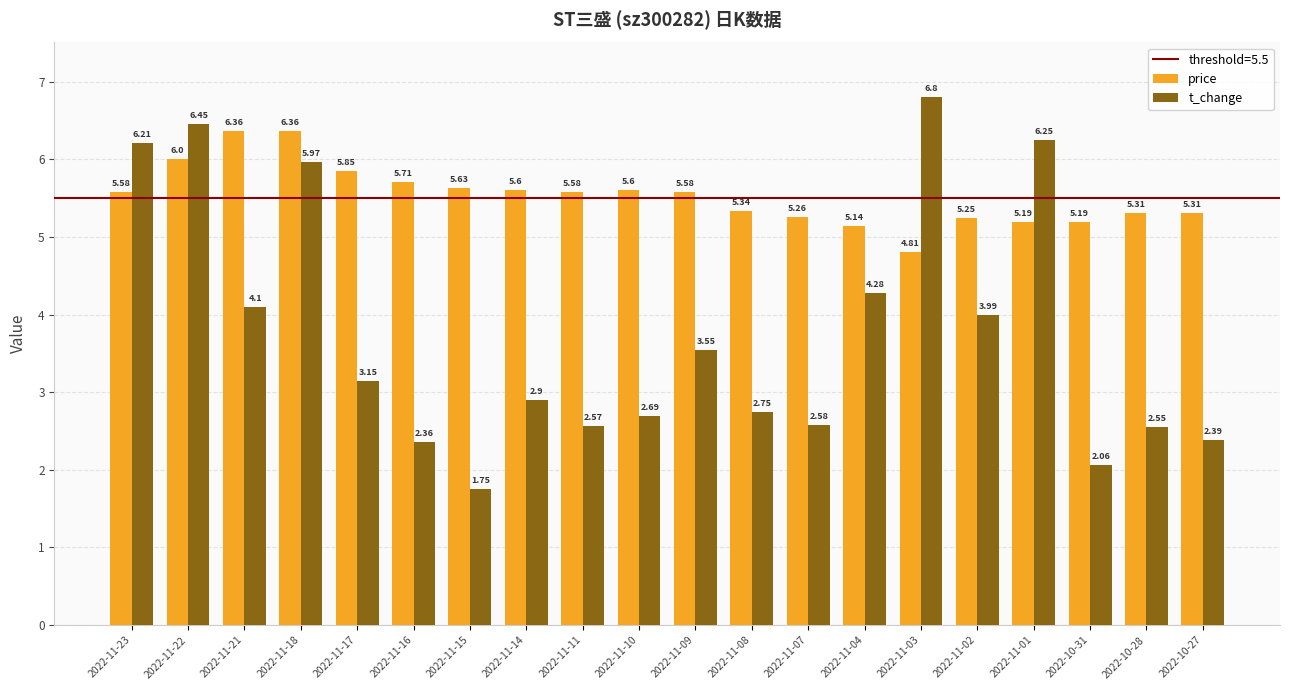

How many distinct data groups are displayed?

2